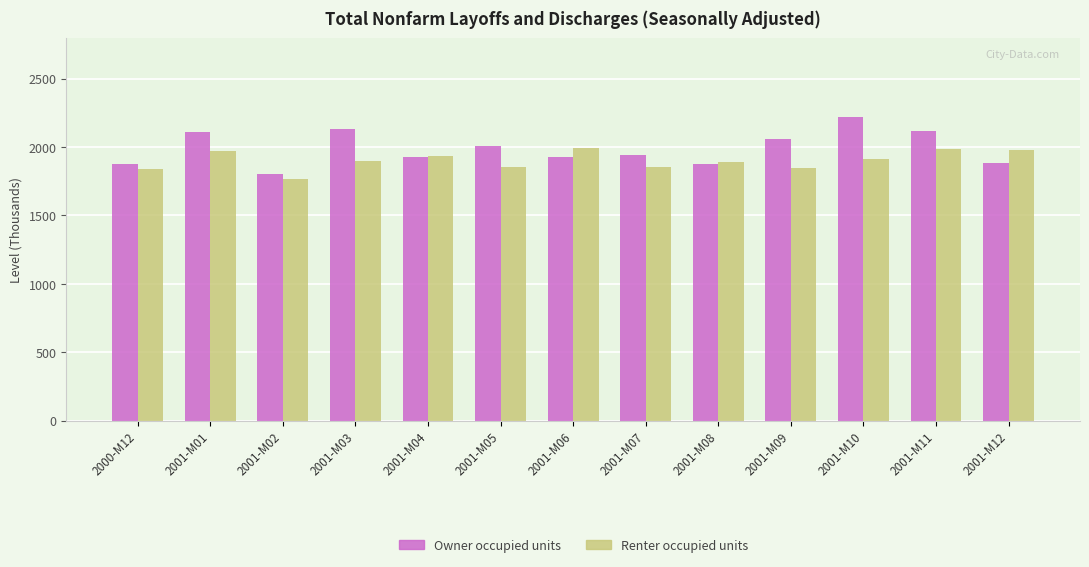

How many groups of bars are there?

13